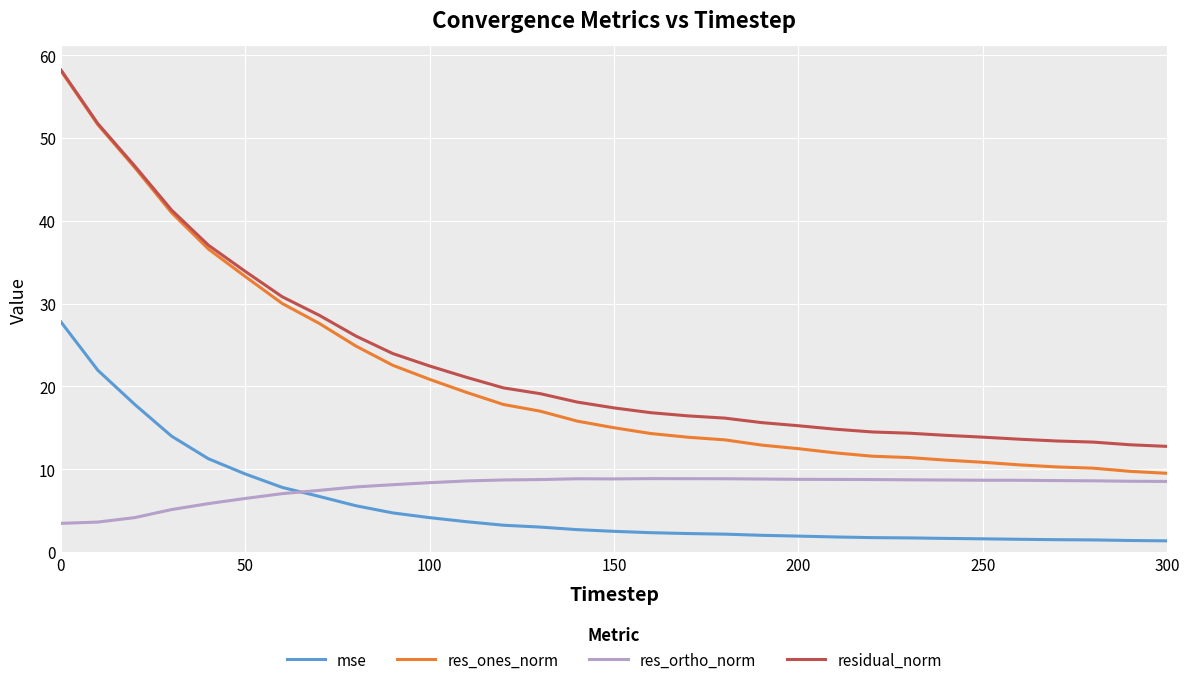

What is the minimum value for mse?

1.3